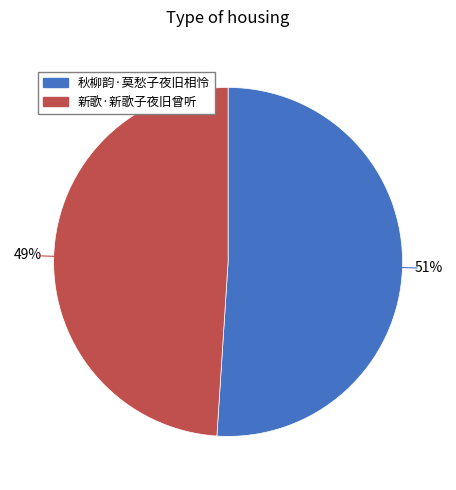

What percentage is the 秋柳韵·莫愁子夜旧相怜 slice, to the nearest percent?

51%